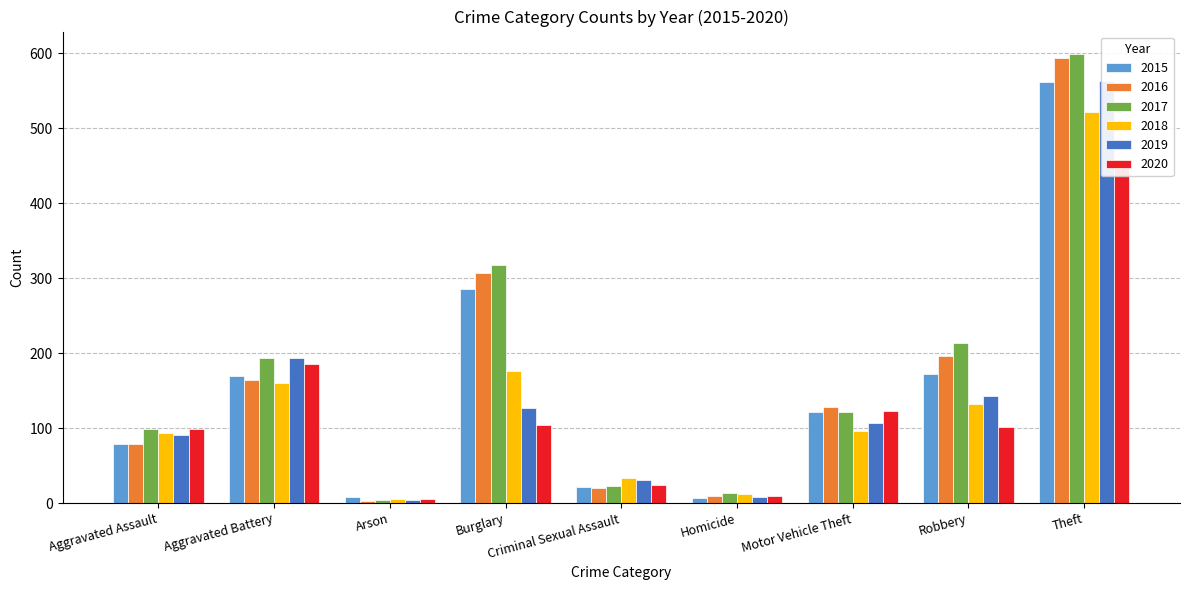

Is it true that 2019 equals 1008 at Theft?

False